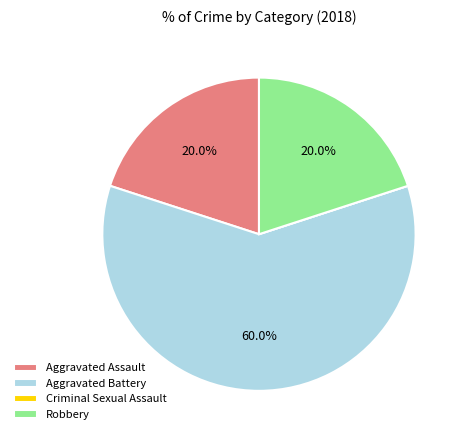

What percentage is NOT represented by Aggravated Assault?

80.0%